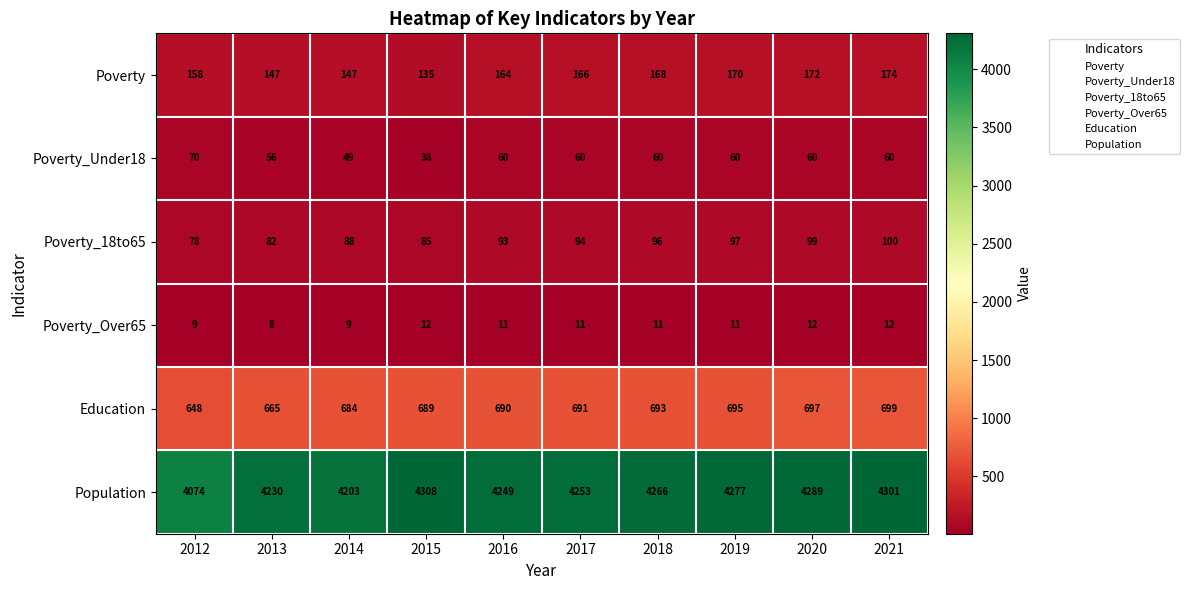

What value does the Poverty series have at 2014, to the nearest 5?

145